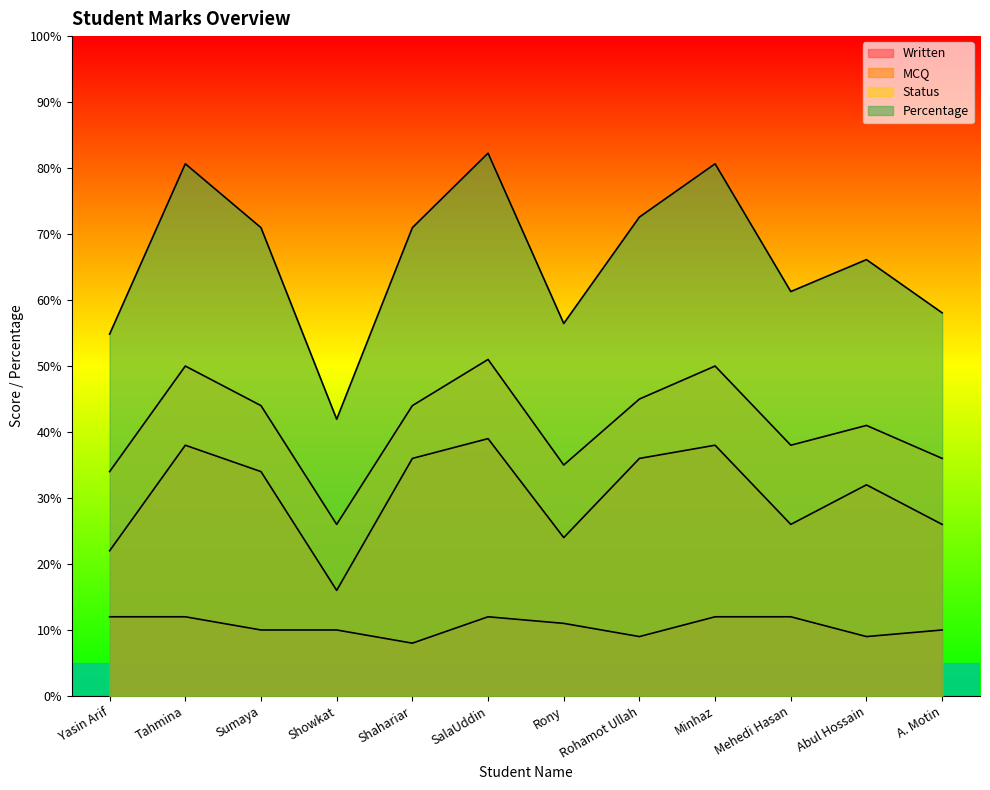

What is the spread (max minus min) of values at Yasin Arif?

42.8